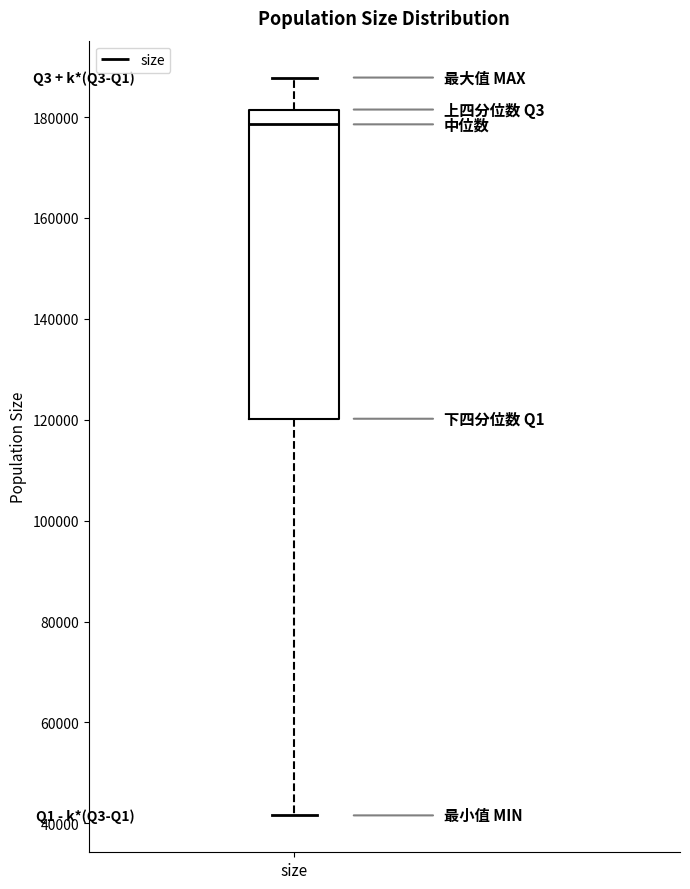

Where does the median line of the box for size sit on the y-axis? The values are not printed on the chart, so give them approximately, as read against the axis.

178000